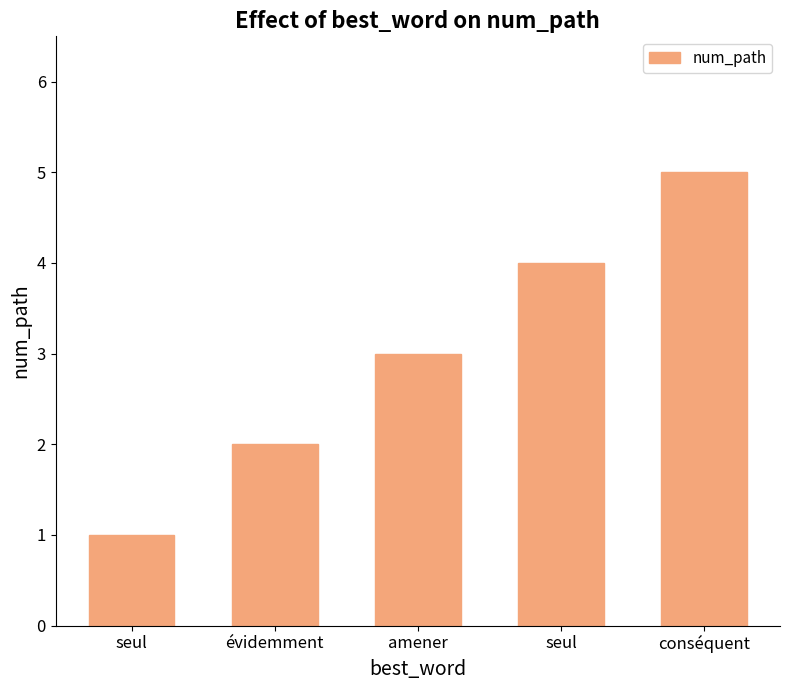

Where is the data nearest to the value 3?

amener